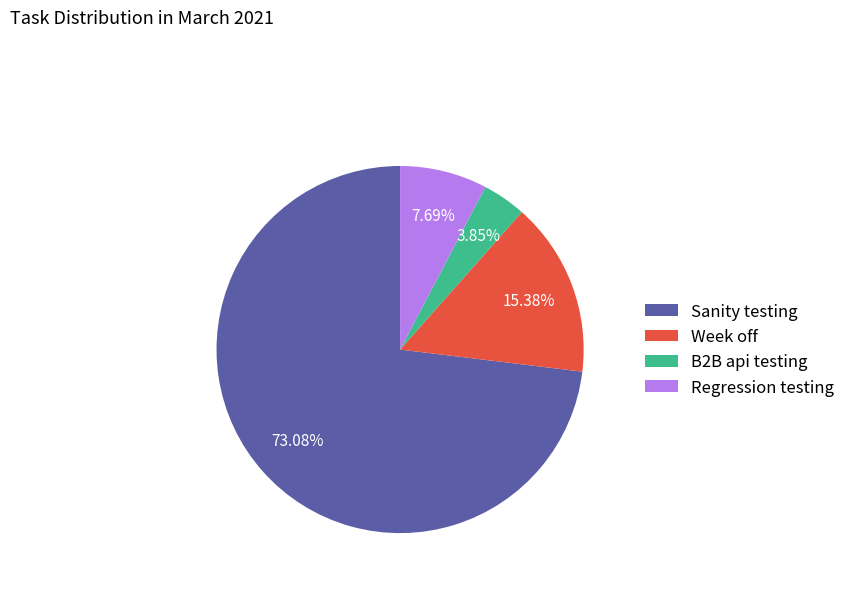

What is the largest slice in the pie chart?

Sanity testing